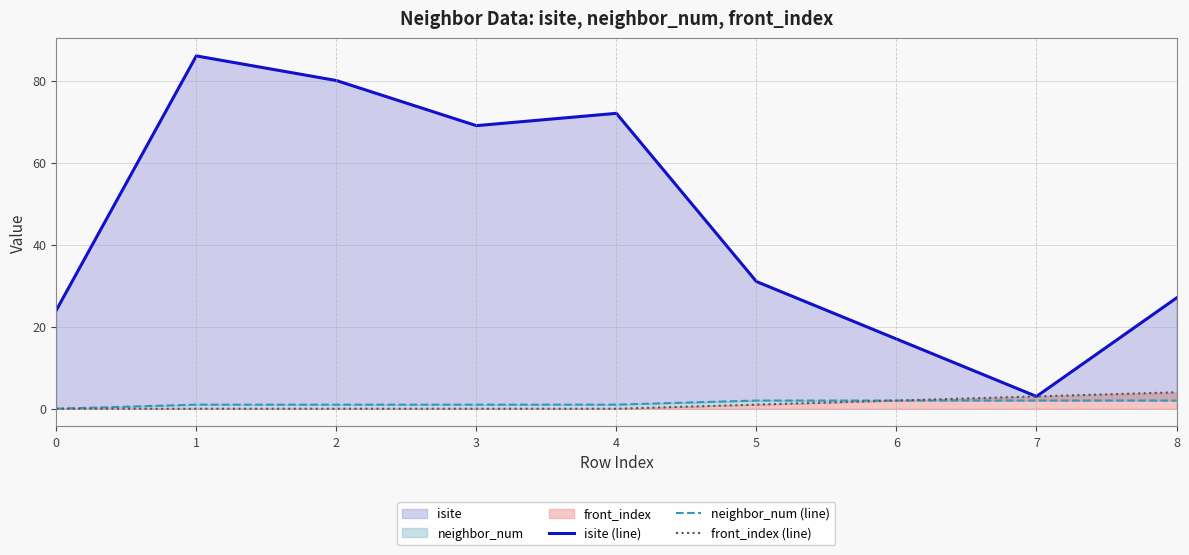

What are all the series names shown in the legend?

isite (line), neighbor_num (line), front_index (line)